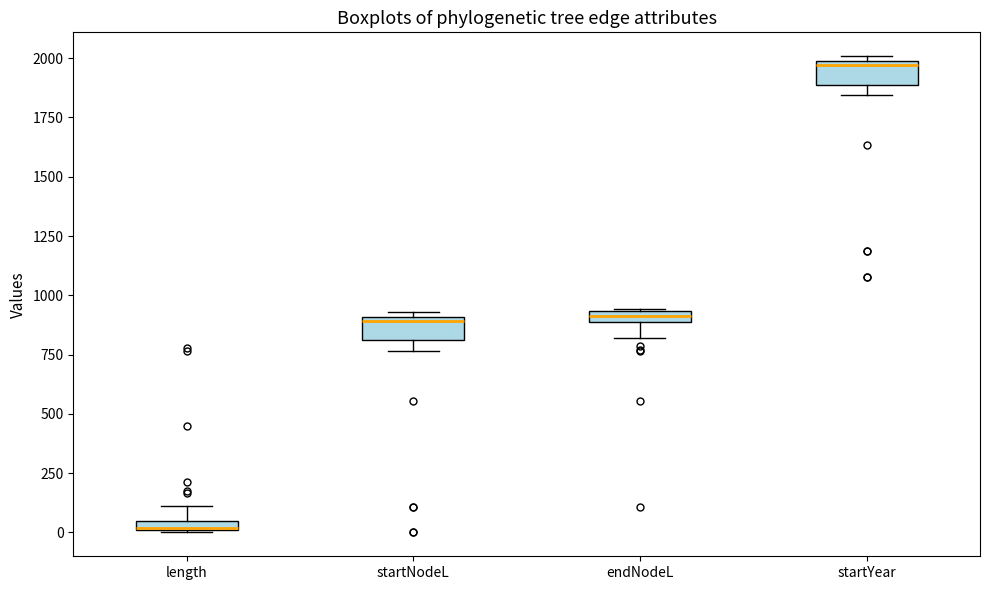

Where does the median line of the box for startYear sit on the y-axis? The values are not printed on the chart, so give them approximately, as read against the axis.

1950